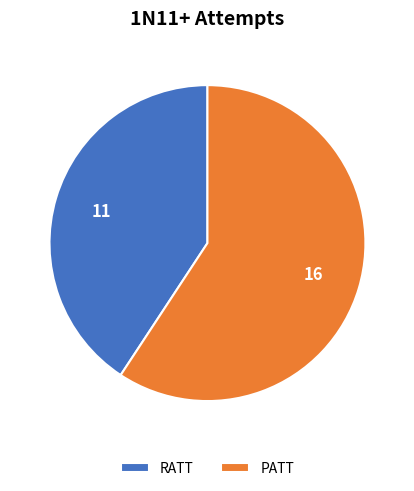

Which category has the smallest portion of the pie?

RATT